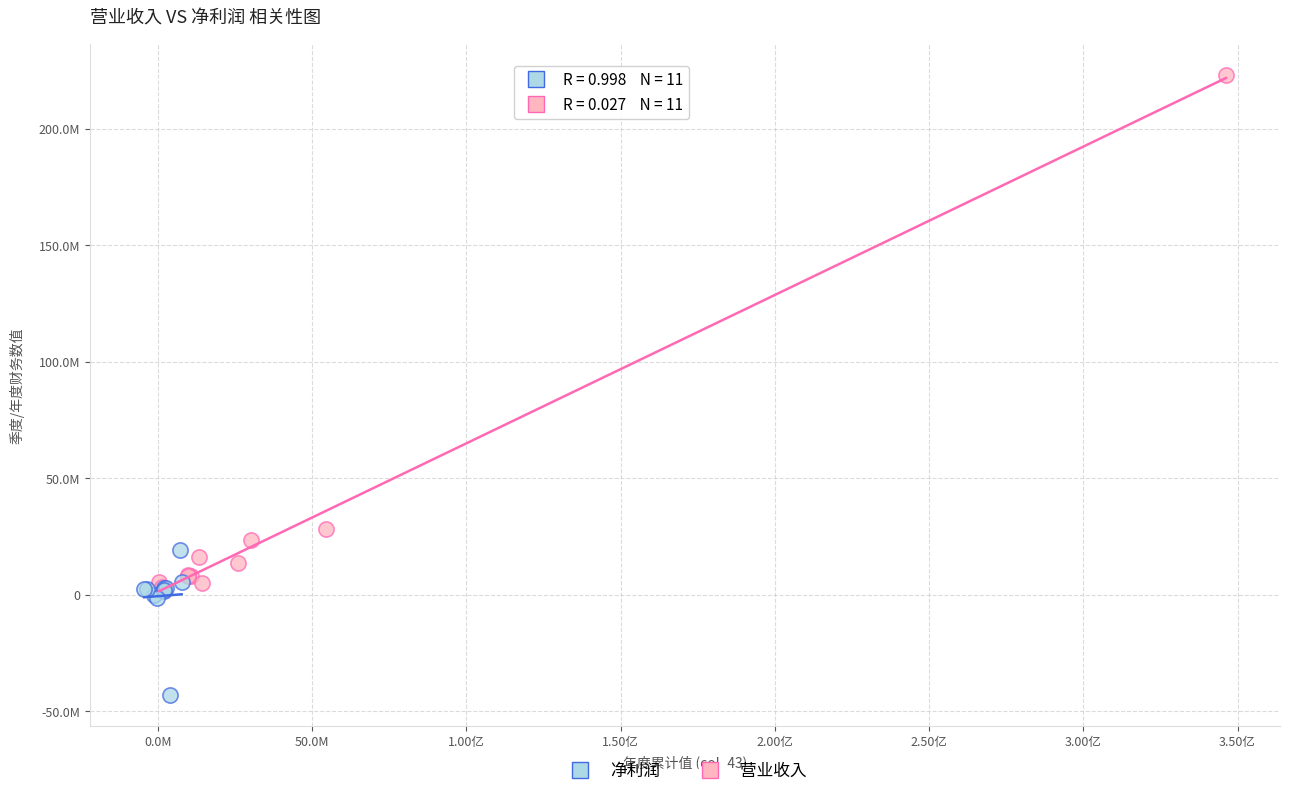

Which series contains the lowest Y value?

净利润